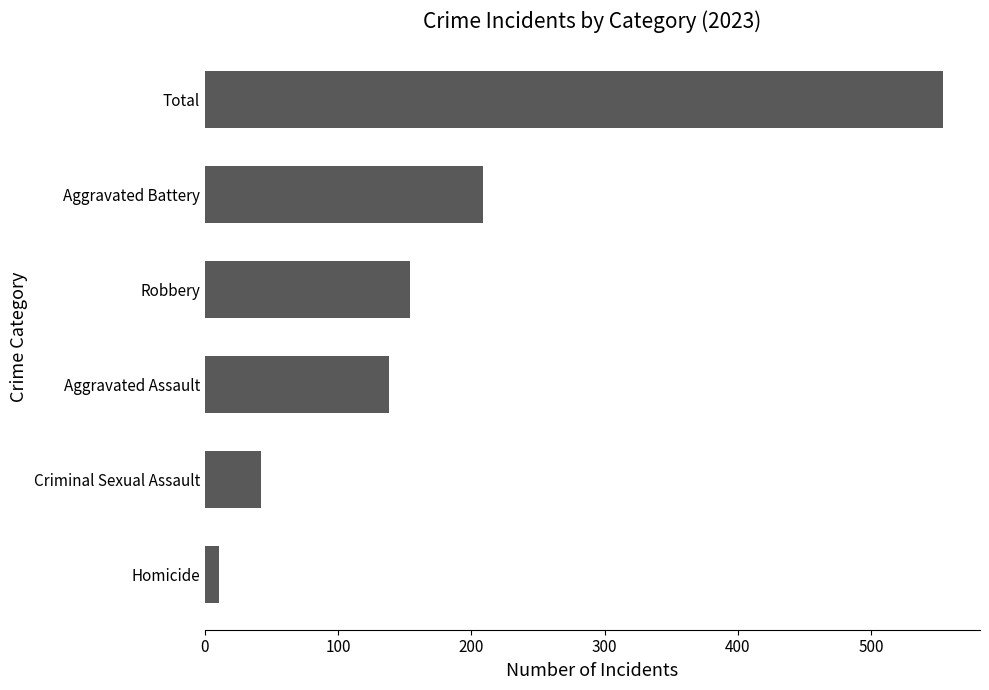

Reading top to bottom, transcribe all the data shown in this chart.

554	209	154	138	42	11